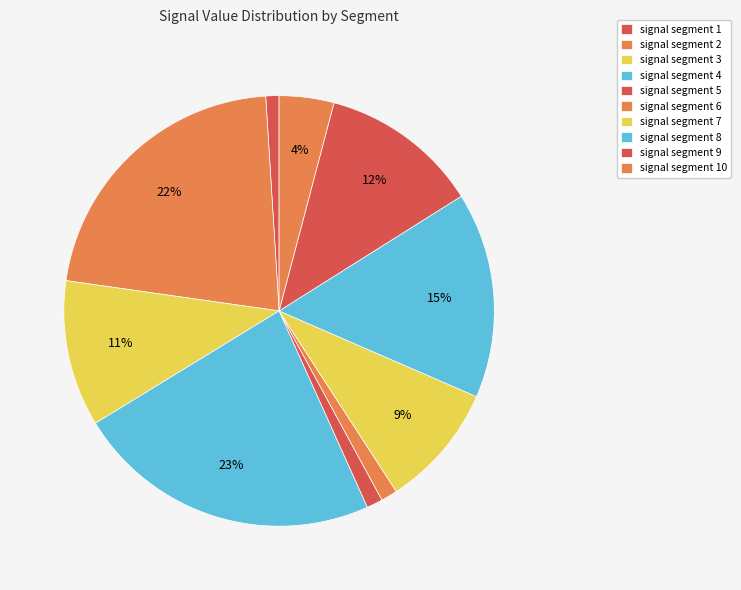

Do signal segment 8 and signal segment 1 together represent more than half of the pie?

No